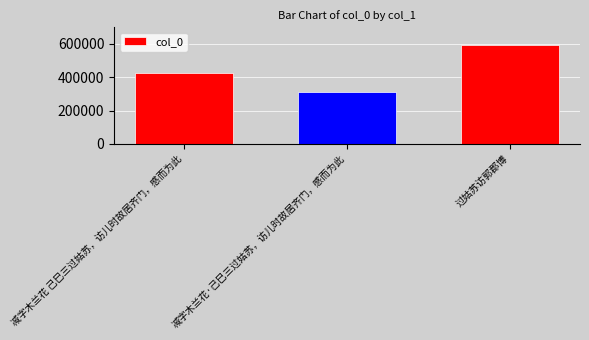

True or false: the data shows 422853 at 减字木兰花 己巳三过姑苏，访儿时故居齐门，感而为此.

True